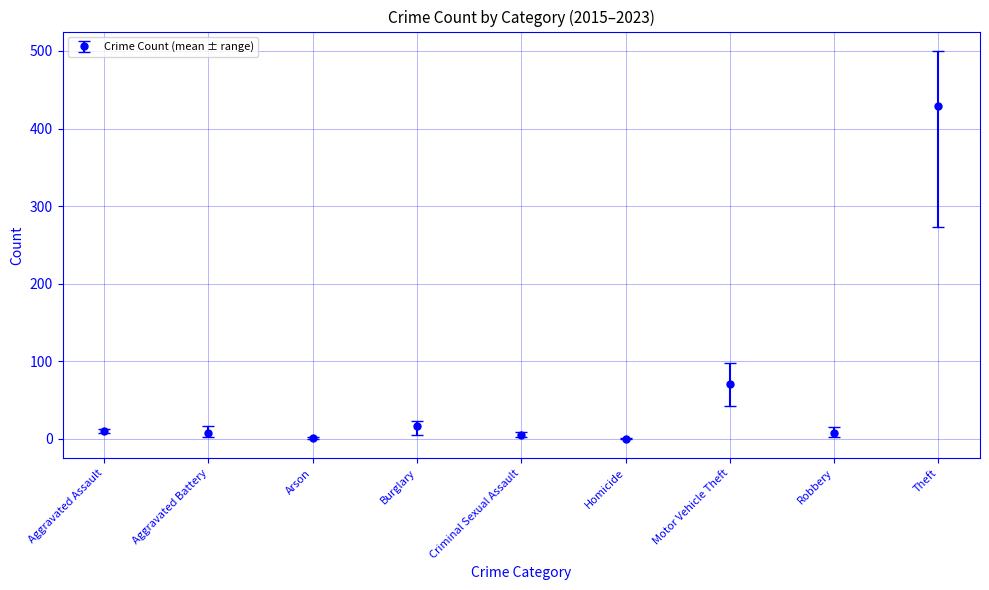

At which label is the value closest to 214?

Motor Vehicle Theft